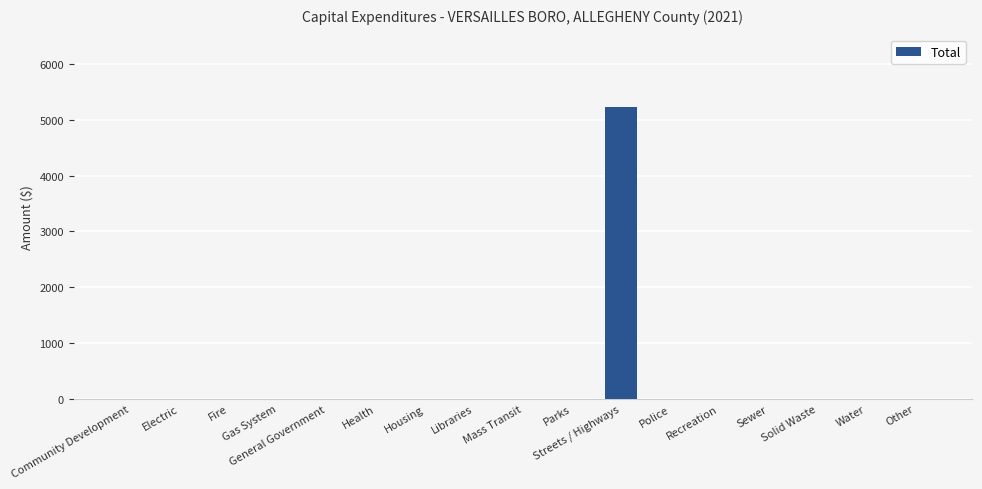

What is the maximum value shown in the chart?

5224